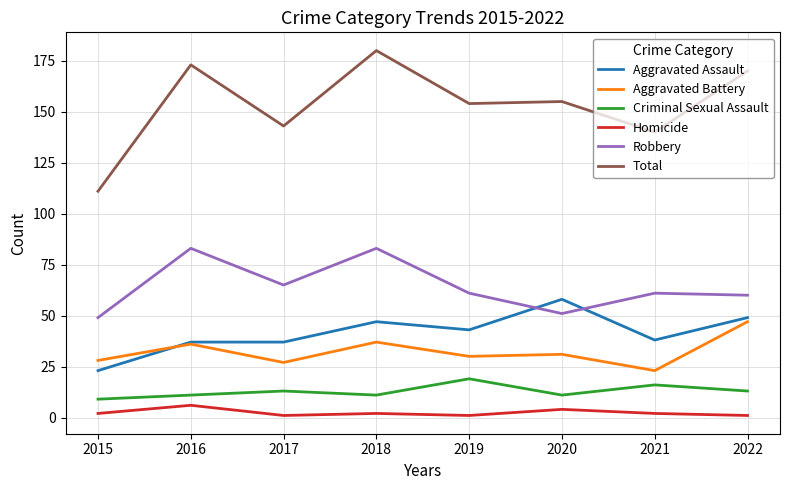

Which series has the largest range (max minus min)?

Total